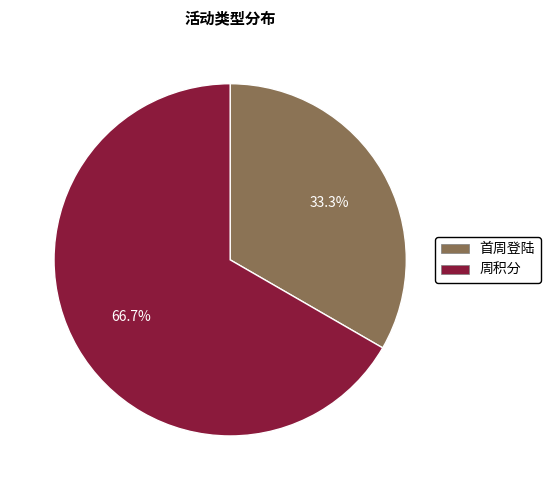

Is there a majority slice in this chart?

Yes